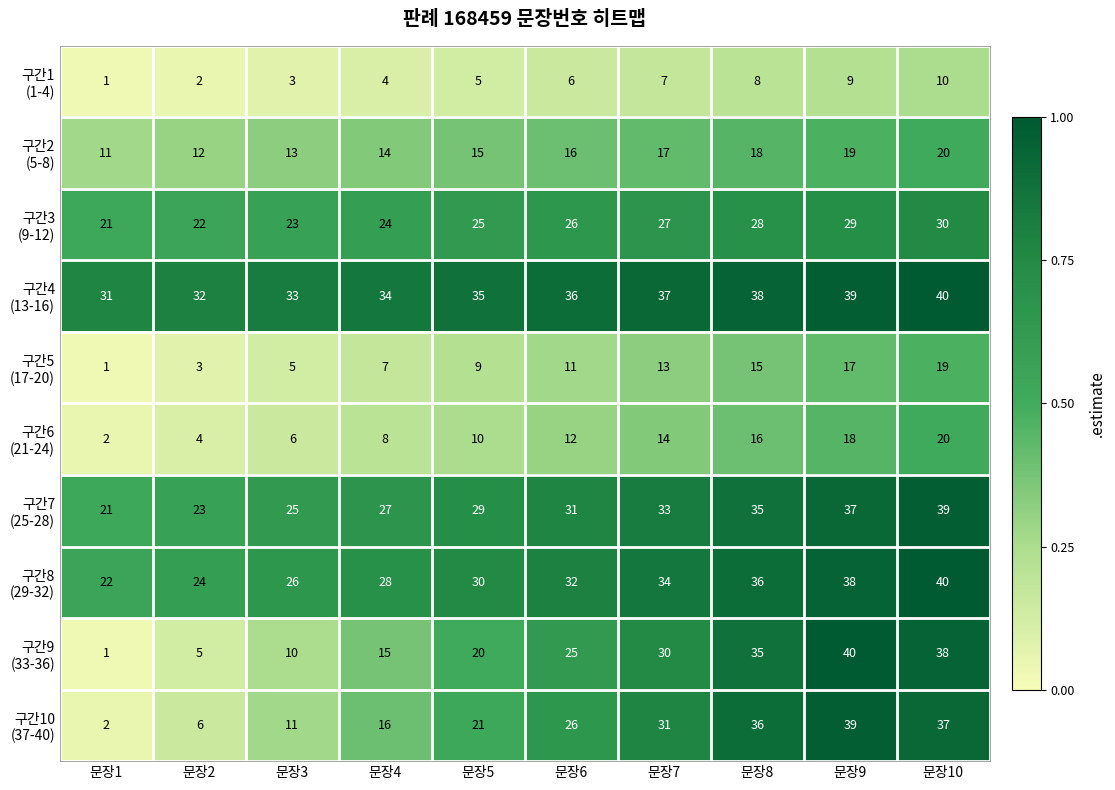

What is the total value across all series at 문장10?

293